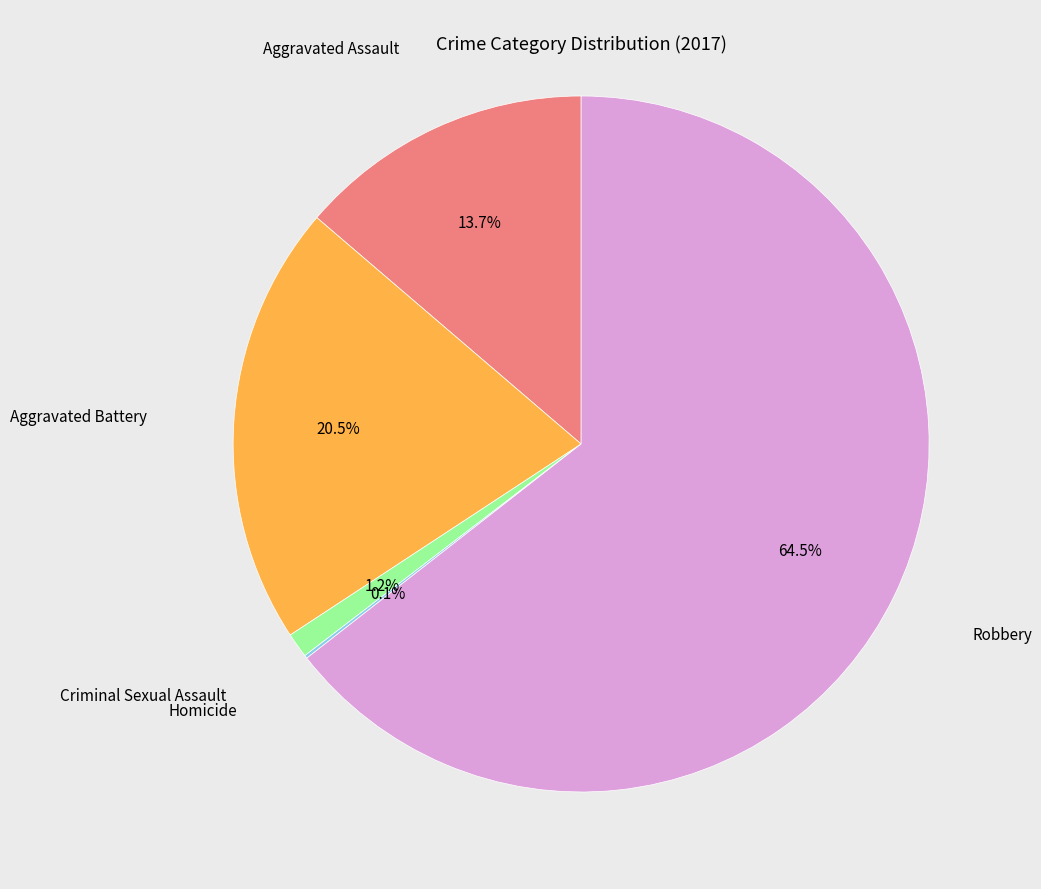

Is there a majority slice in this chart?

Yes